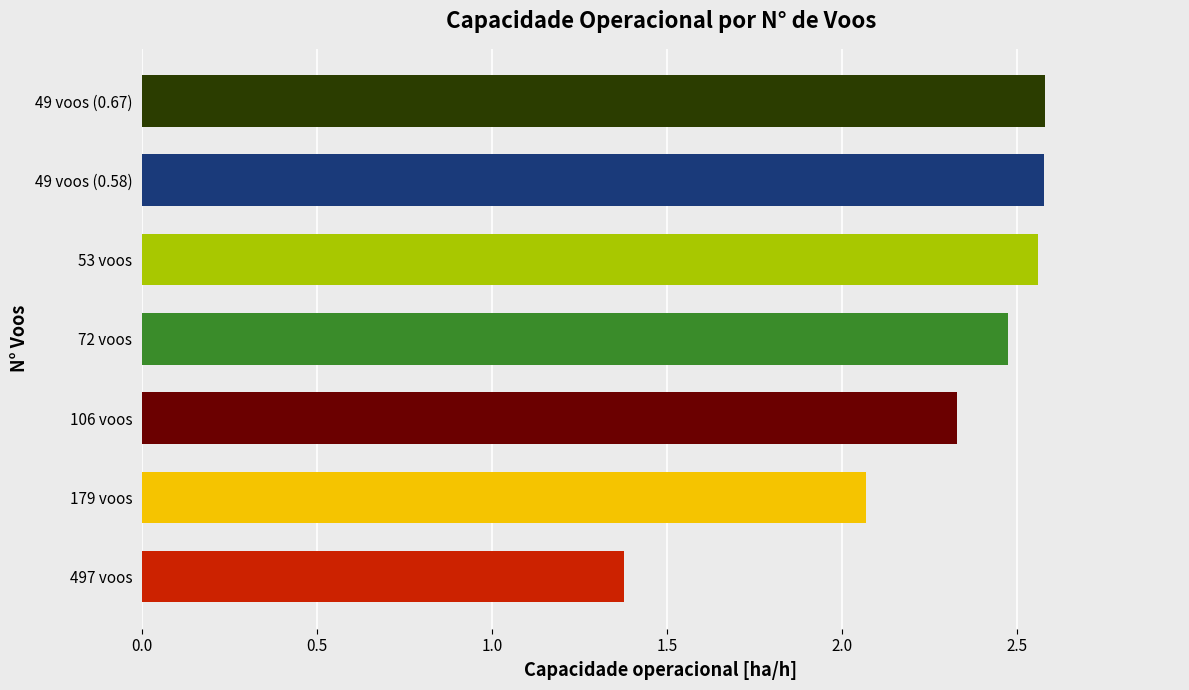

Which category has the lowest value across all series?

497 voos